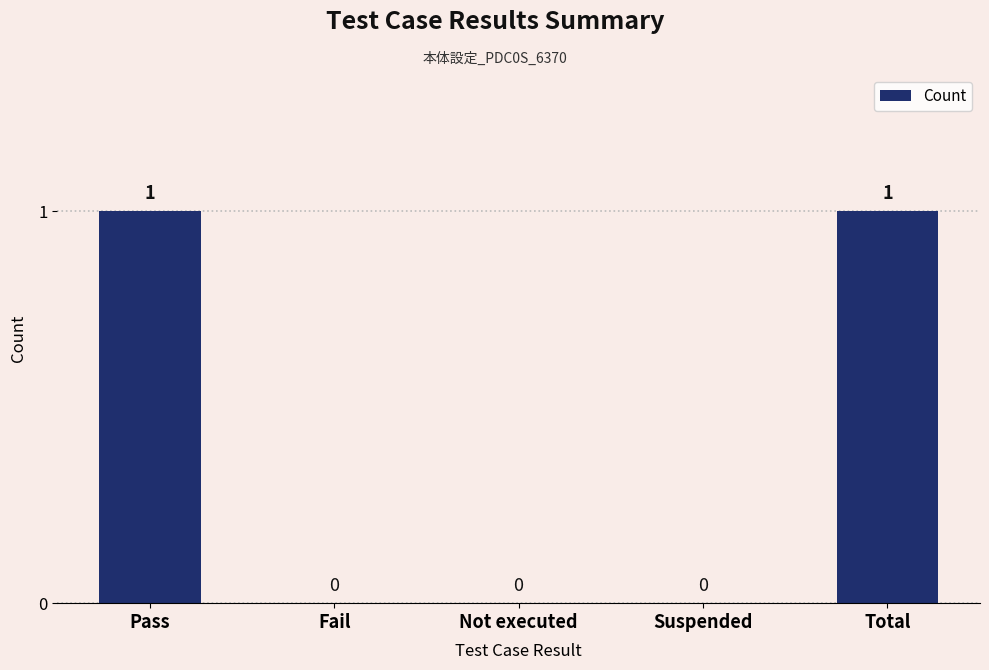

What is the change in value from Fail to Total?

+1